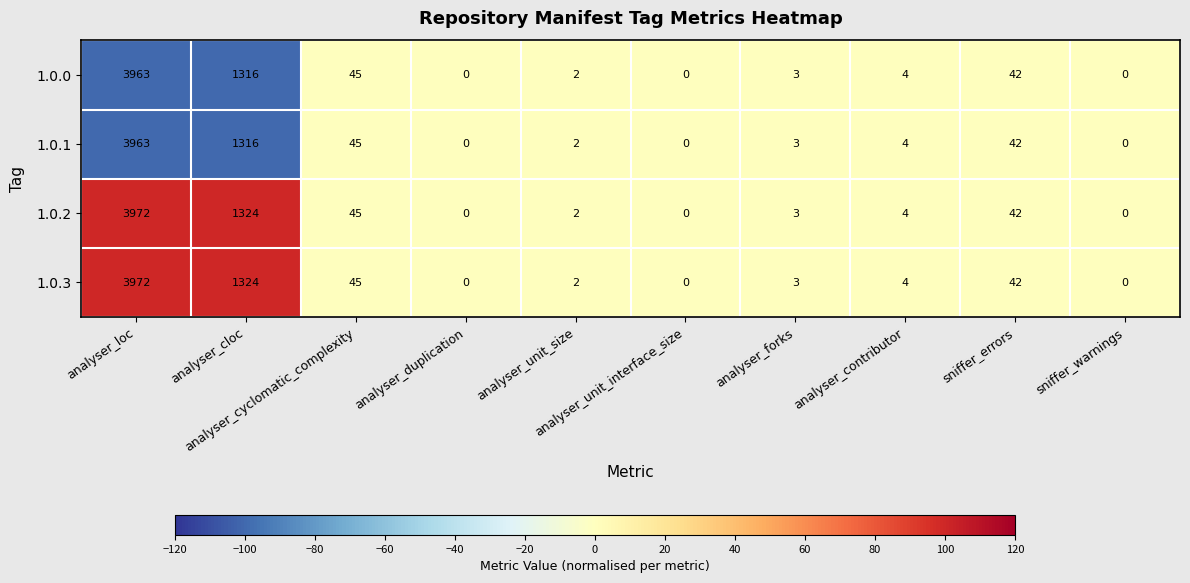

What is the maximum value for 1.0.3?

3972